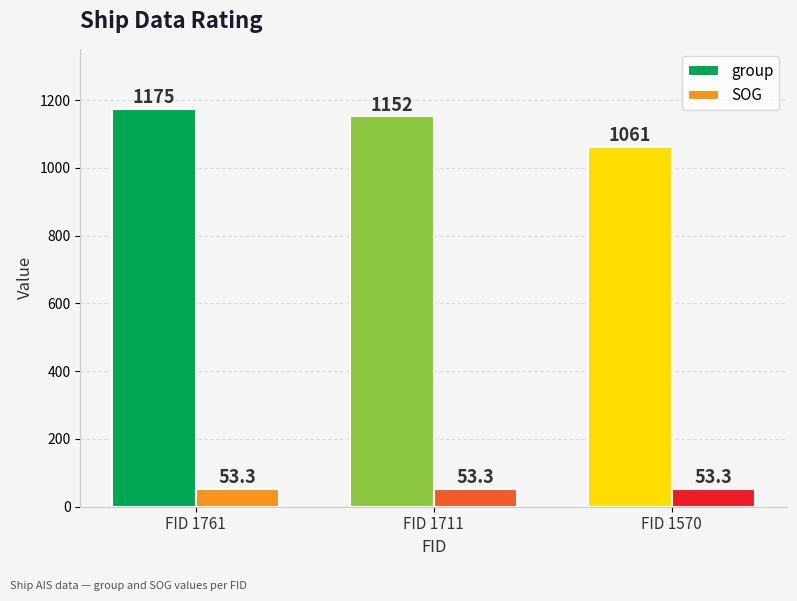

At which label is group closest to 1118?

FID 1711